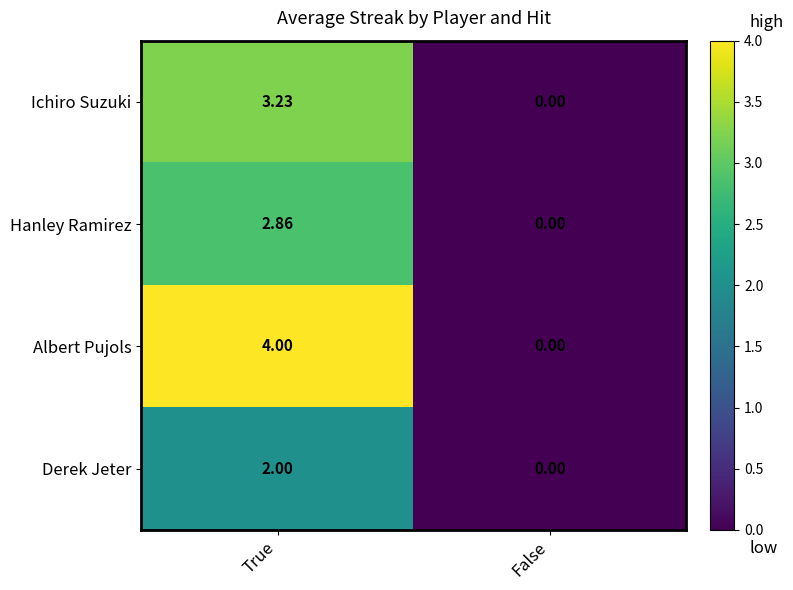

At which category is the sum across all series the highest?

True